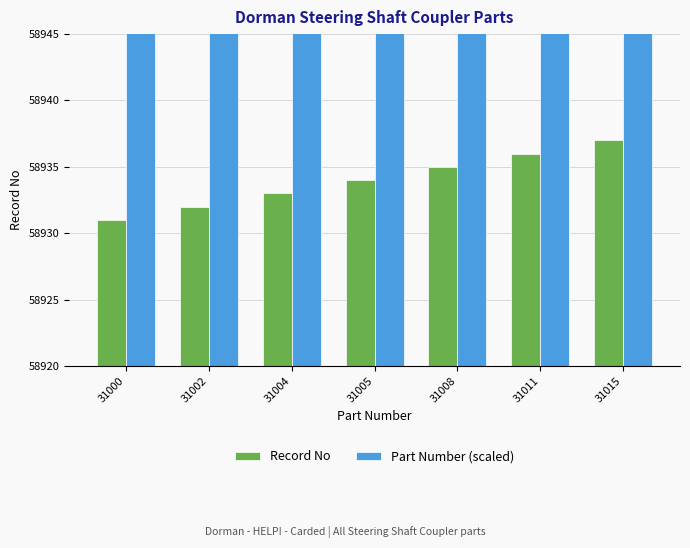

Which series changed the most between 31011 and 31015?

Record No